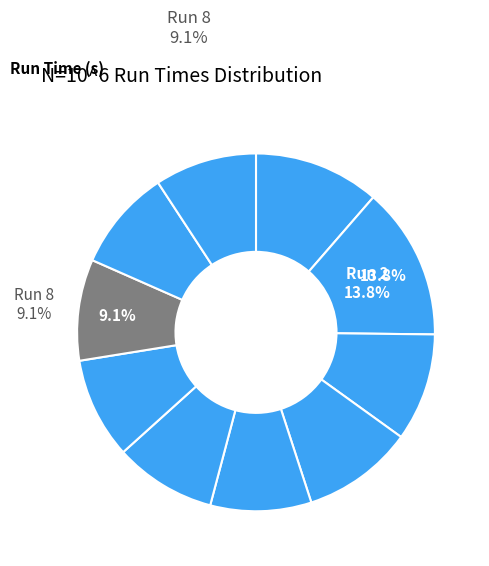

The Run 9 slice represents 20% of the pie. True or false?

False